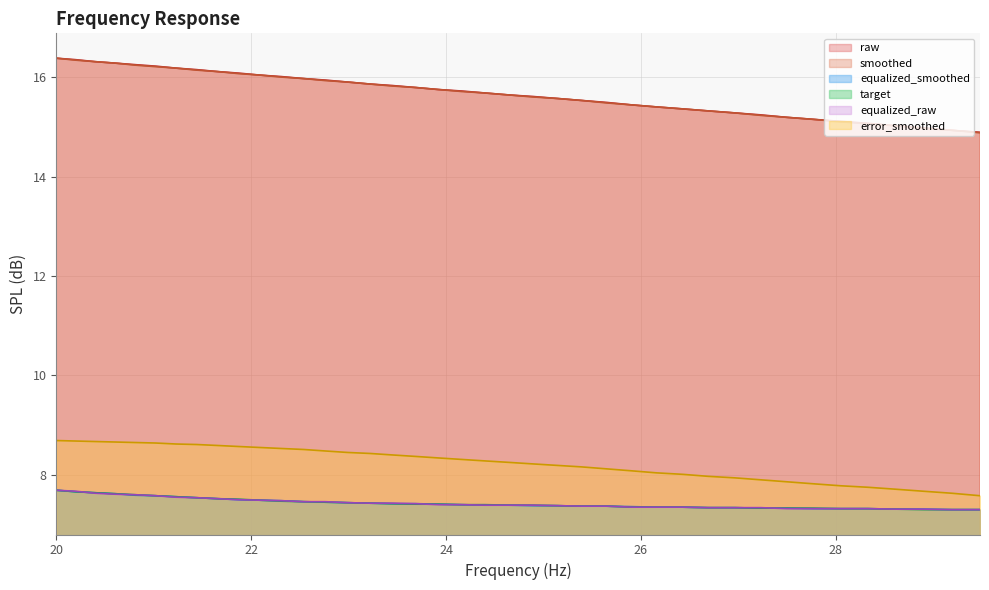

What is the smallest value displayed?

7.3